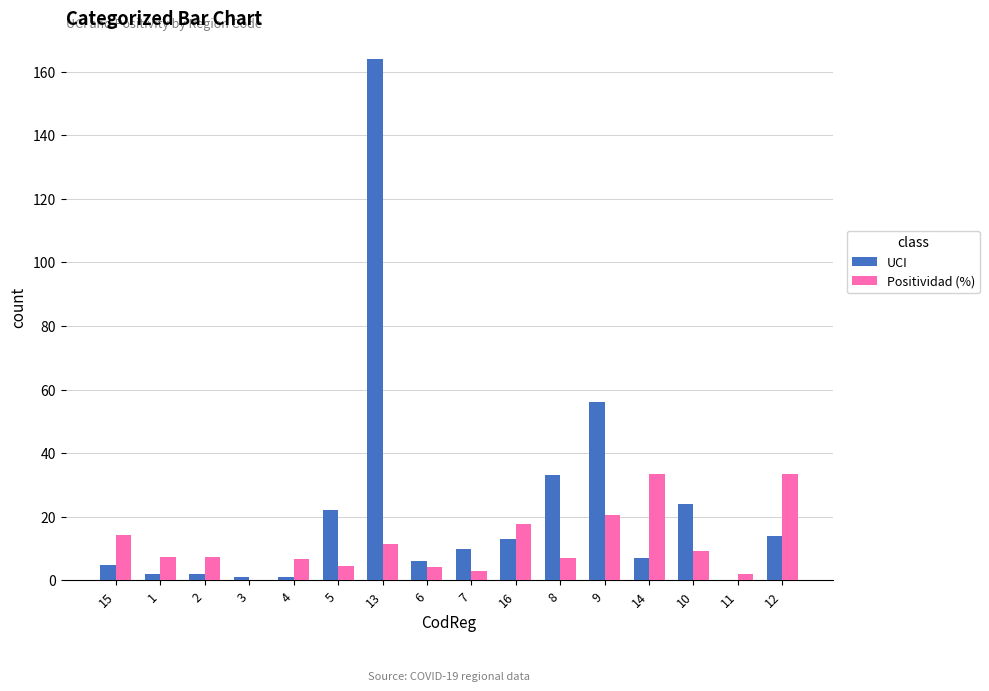

What is the sum of all Positividad (%) values?

182.3